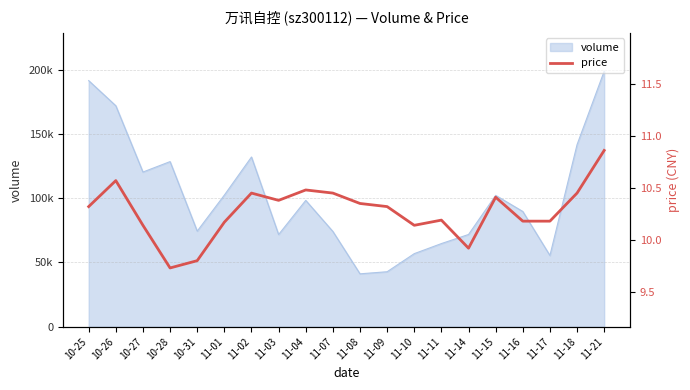

How many lines are shown in the chart?

1